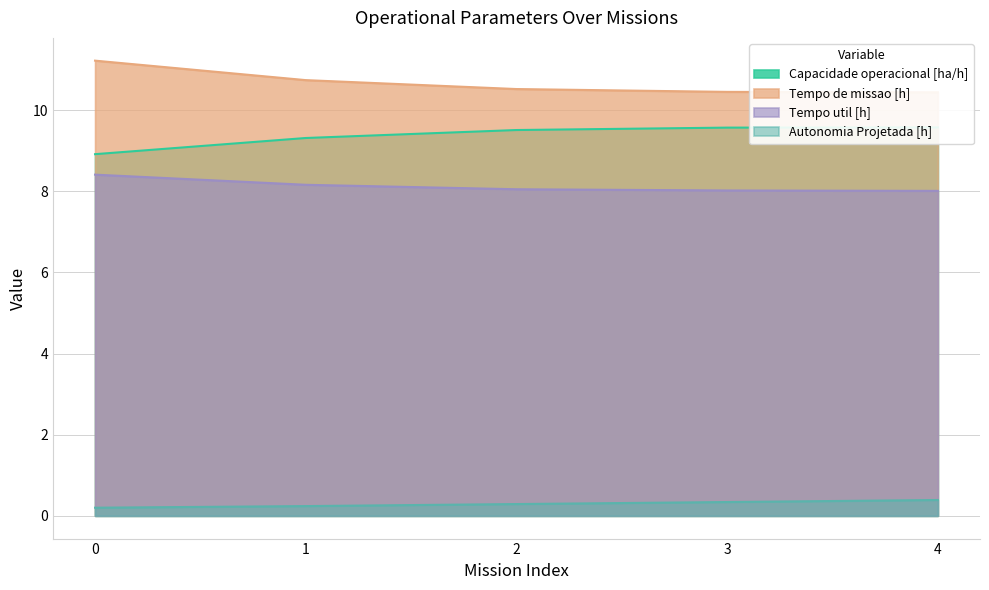

What are all the series names shown in the legend?

Capacidade operacional [ha/h], Tempo de missao [h], Tempo util [h], Autonomia Projetada [h]